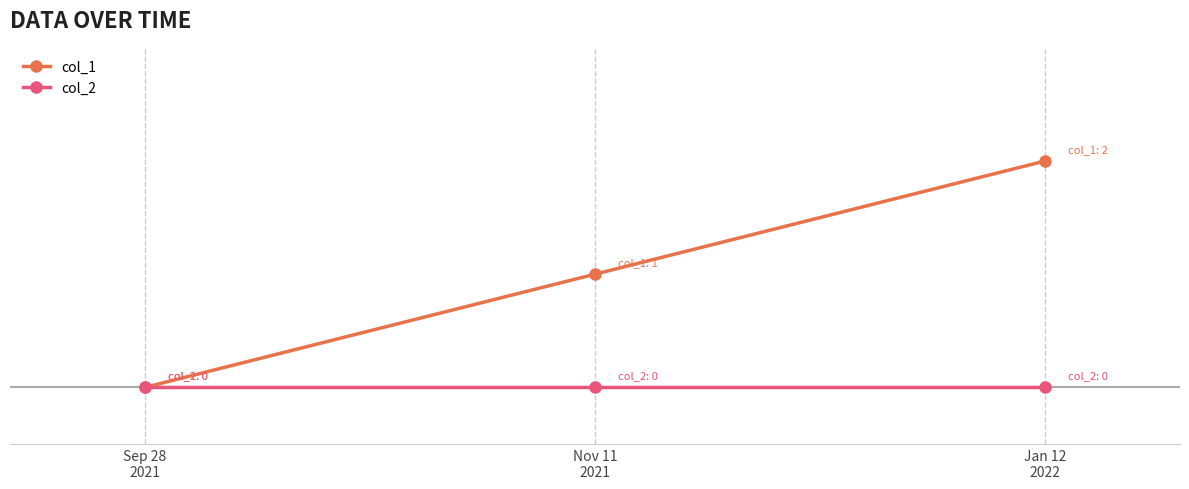

Reading right to left, what are all the values shown in this chart?

col_1: 2	1	0
col_2: 0	0	0